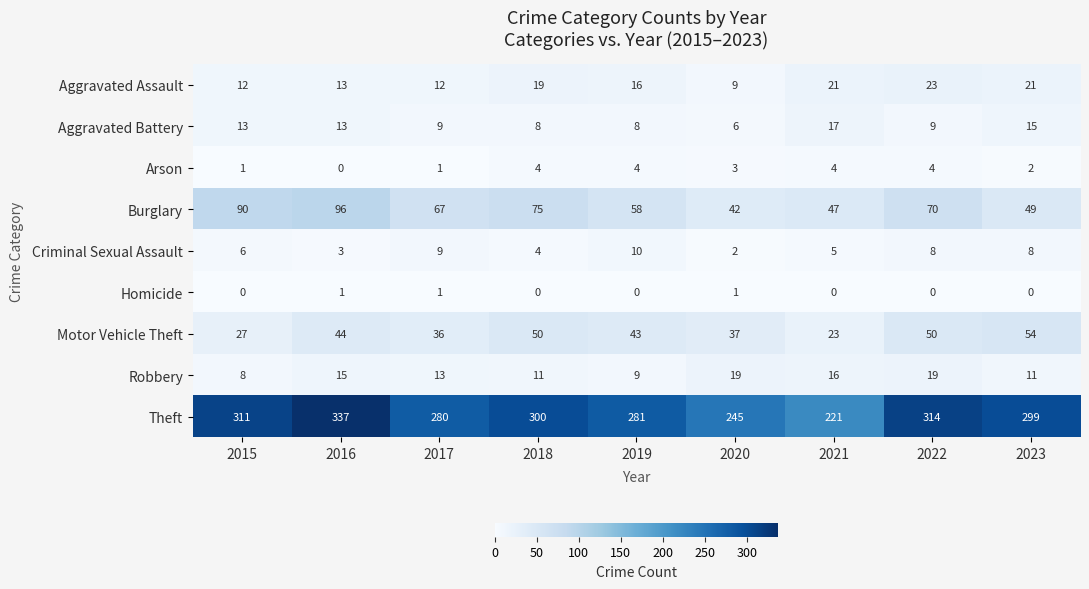

Is the value of Criminal Sexual Assault at 2019 greater than the value of Robbery at 2017?

No